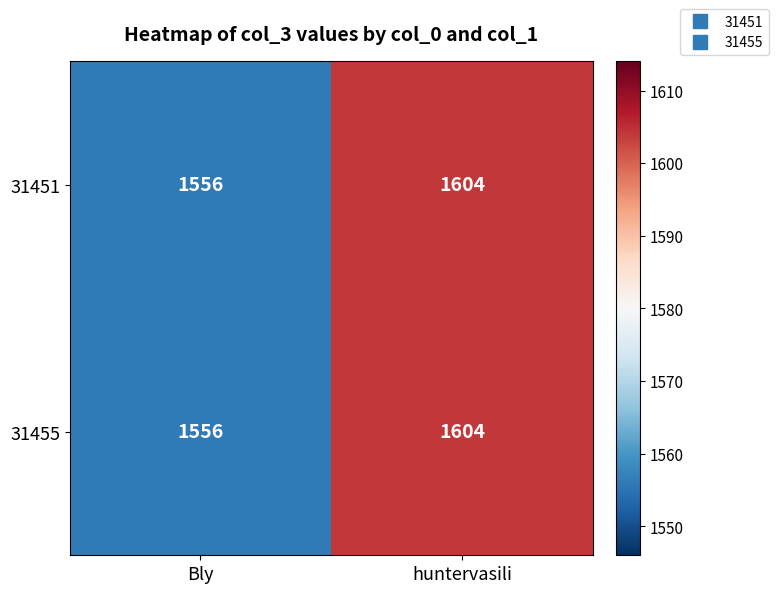

The 31451 series shows 1556 at Bly. True or false?

True